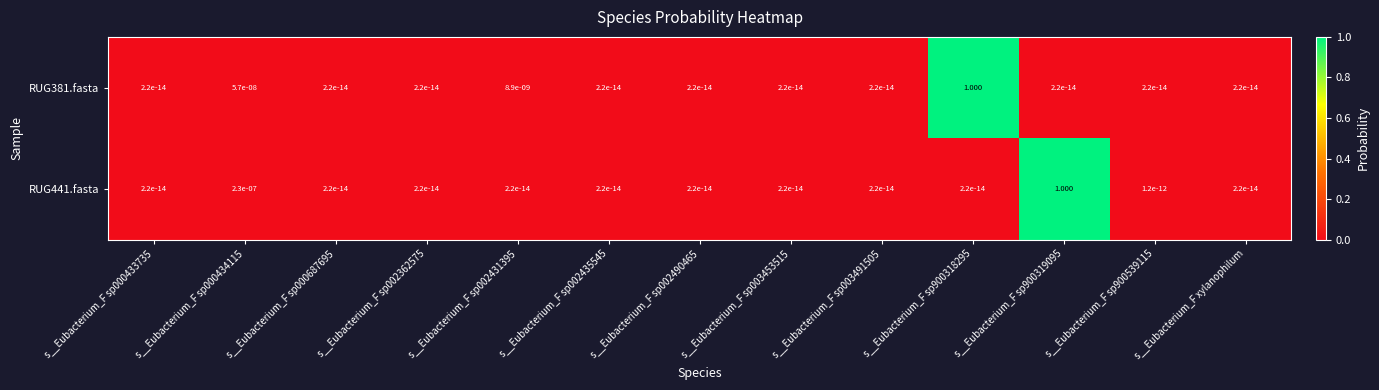

At s__Eubacterium_F xylanophilum, list the series in order from largest to smallest.

RUG381.fasta, RUG441.fasta